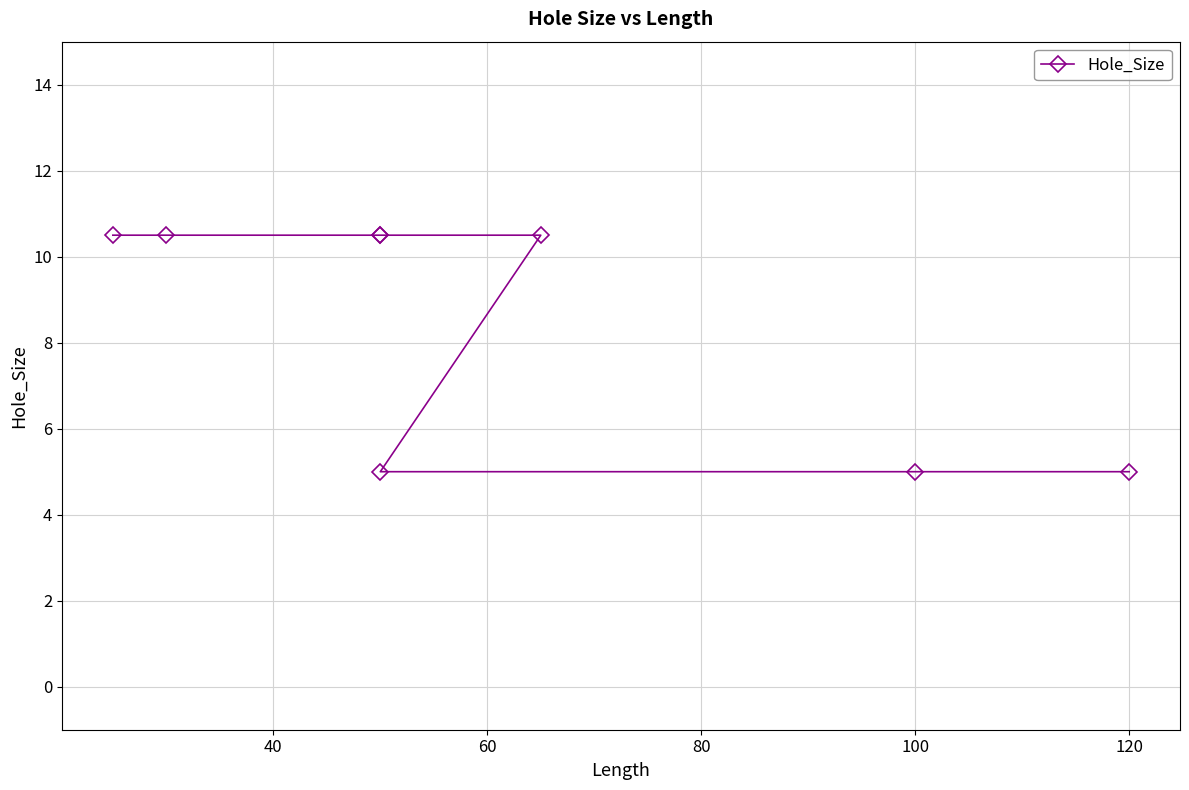

What is the value of the 8th point from the left?

5.0